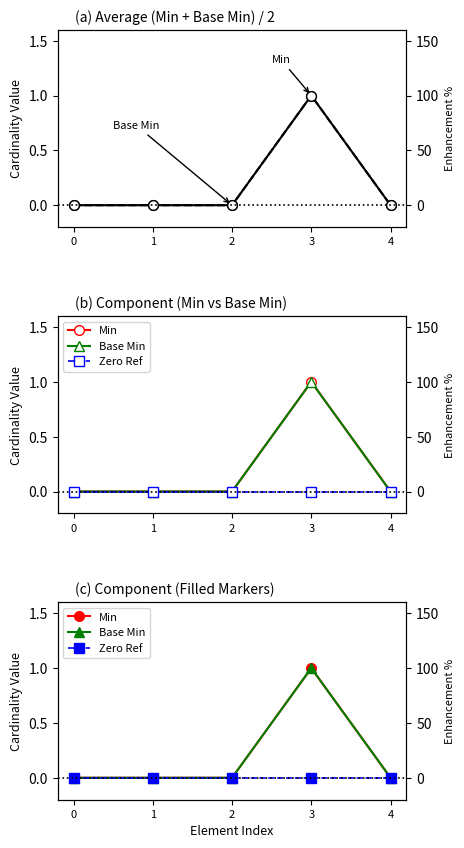

Which label corresponds to the largest value in the chart?

3